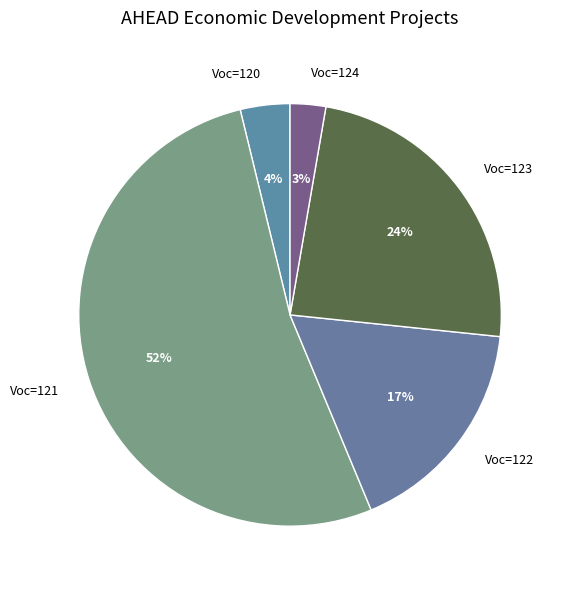

Between Voc=122 and Voc=121, which is larger?

Voc=121